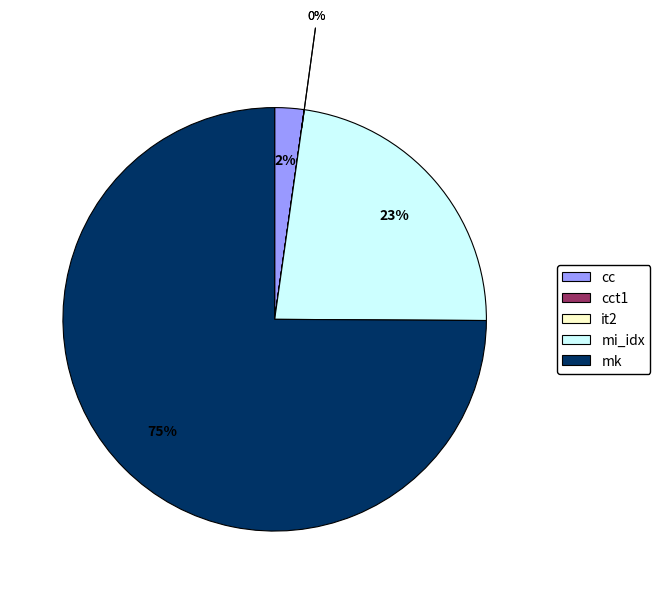

To the nearest percent, what is the average slice percentage?

20%